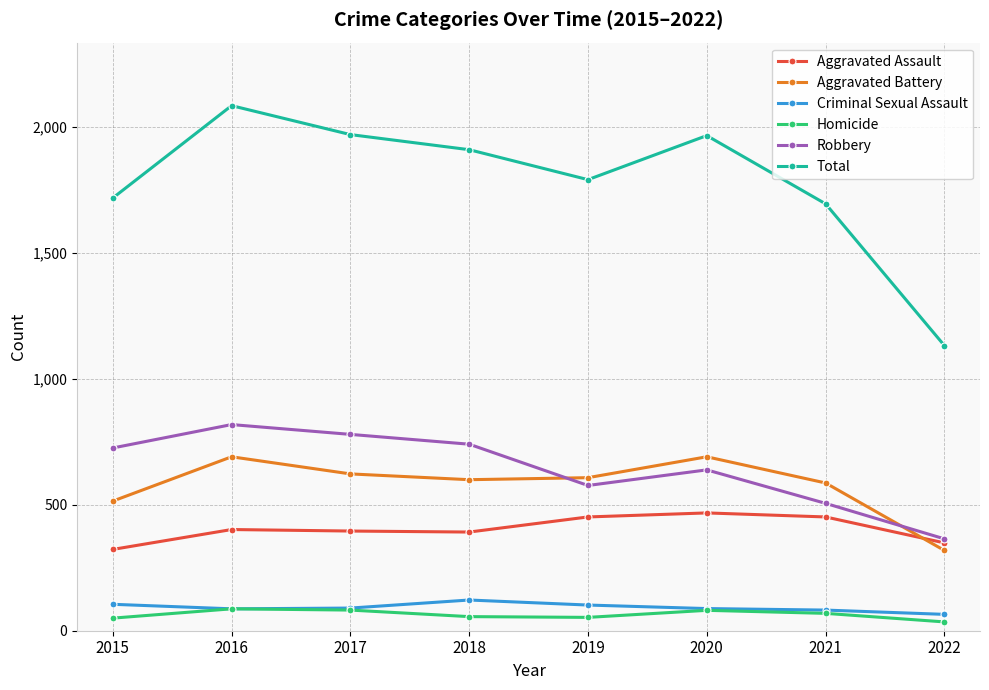

What is the sum of all Aggravated Battery values?

4634